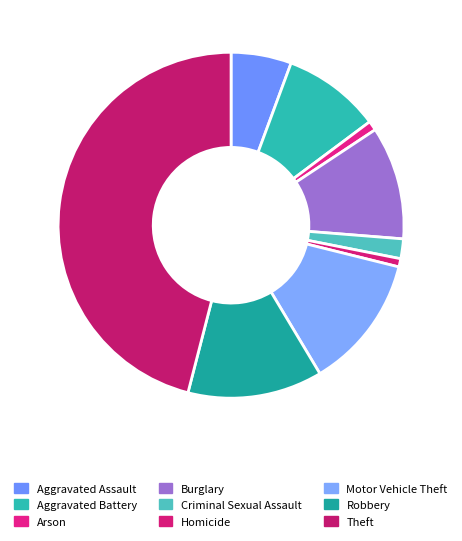

To the nearest percent, what is the average slice percentage?

11%